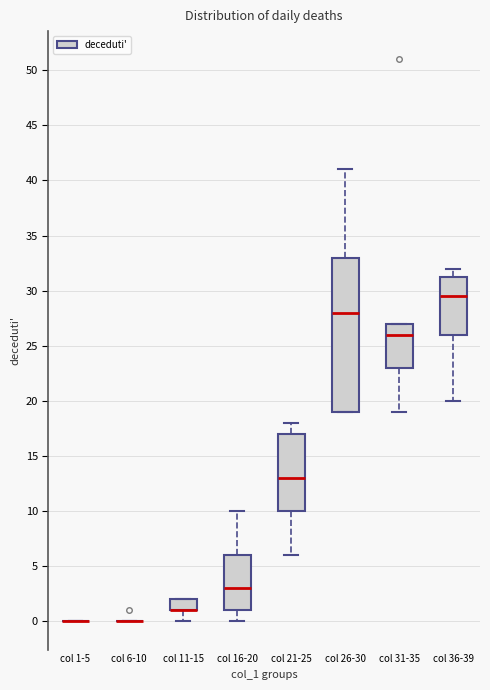

Comparing the boxes themselves (not the whiskers), which one is the tallest?

col 26-30